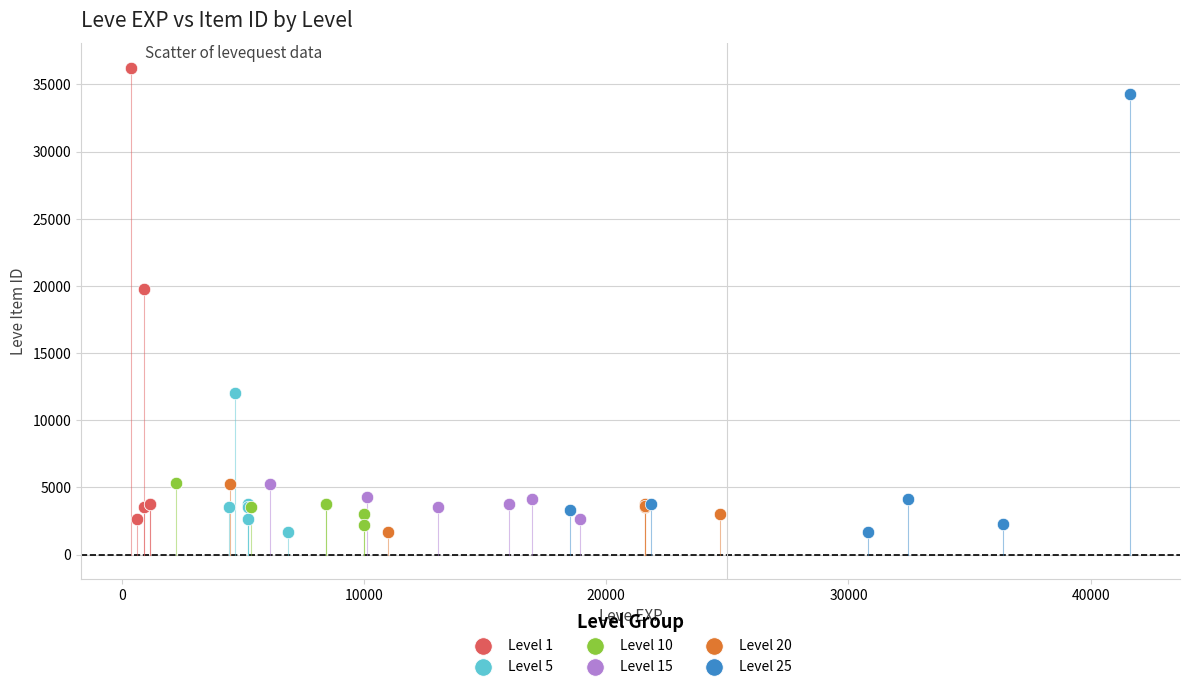

Which series contains the highest Y value?

Level 1